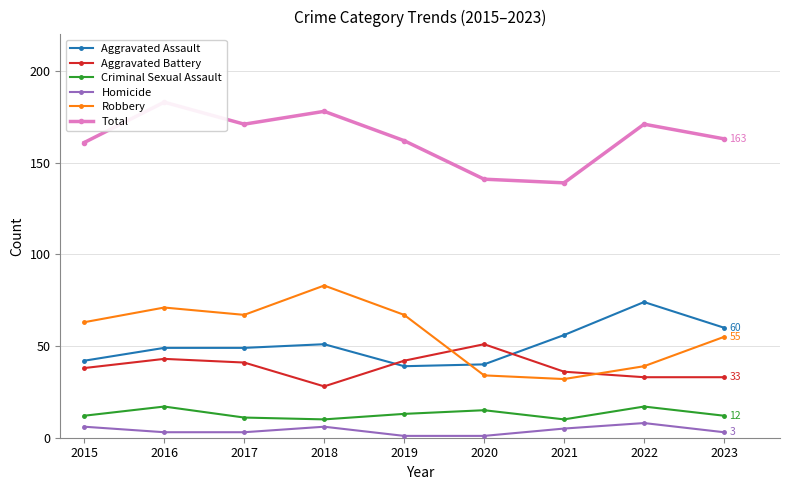

What is the difference between the Total values at 2018 and 2021?

39